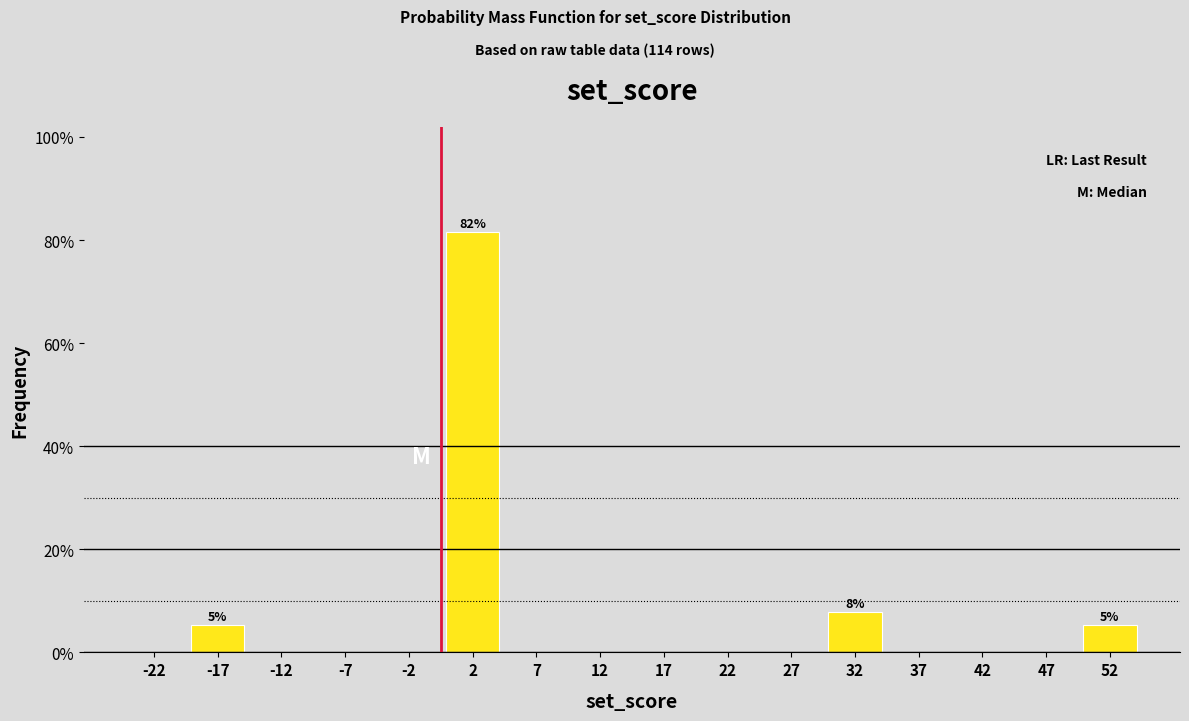

Which range on the x-axis has the tallest bar?

0 to 5